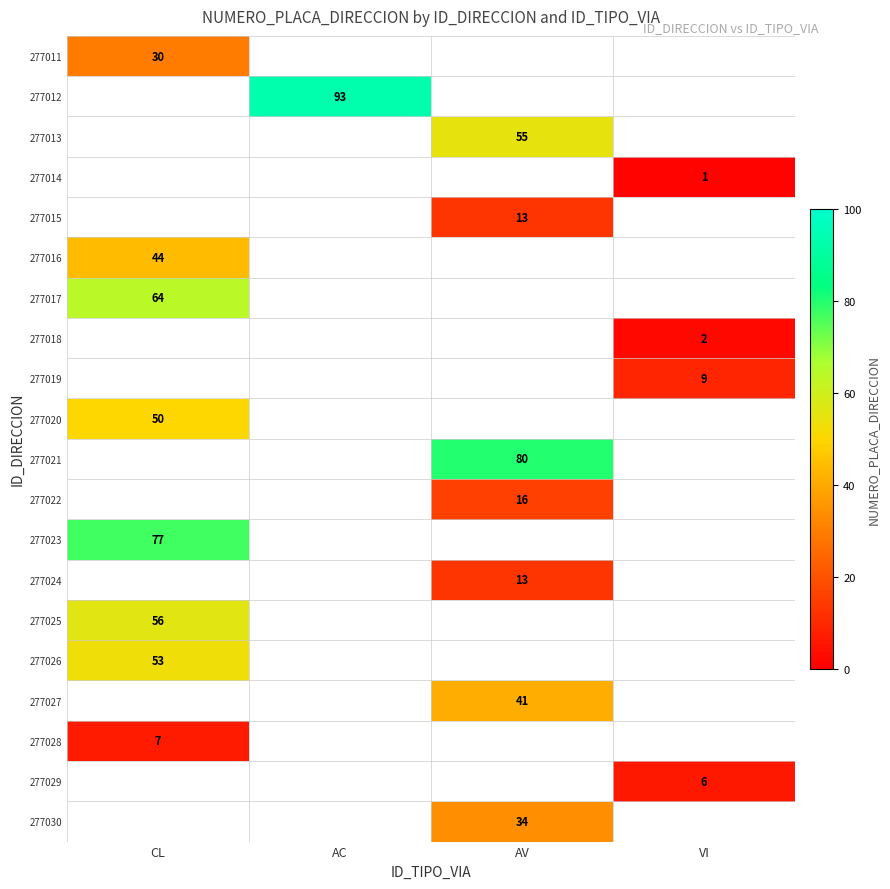

What is the minimum value shown in the chart?

1.0